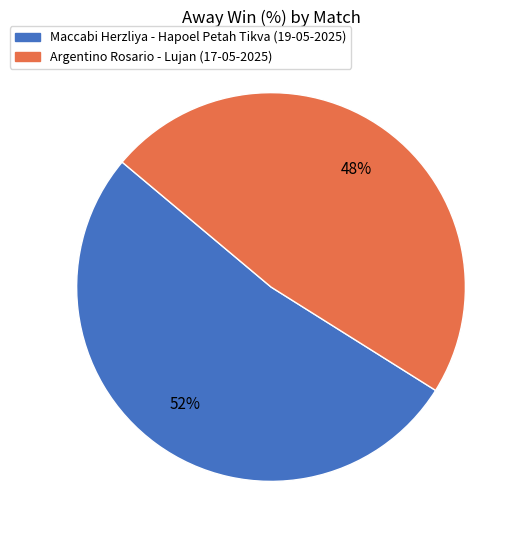

To the nearest percent, what is the difference between the Maccabi Herzliya - Hapoel Petah Tikva (19-05-2025) and Argentino Rosario - Lujan (17-05-2025) slice percentages?

4%